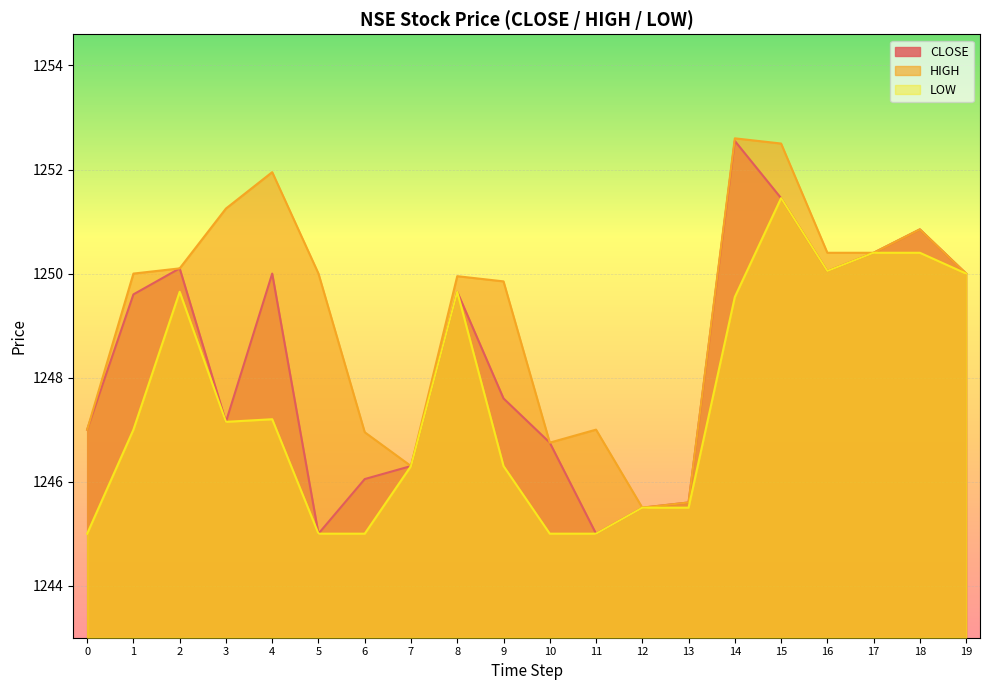

Rank the series at 15 from highest to lowest value.

HIGH, CLOSE, LOW